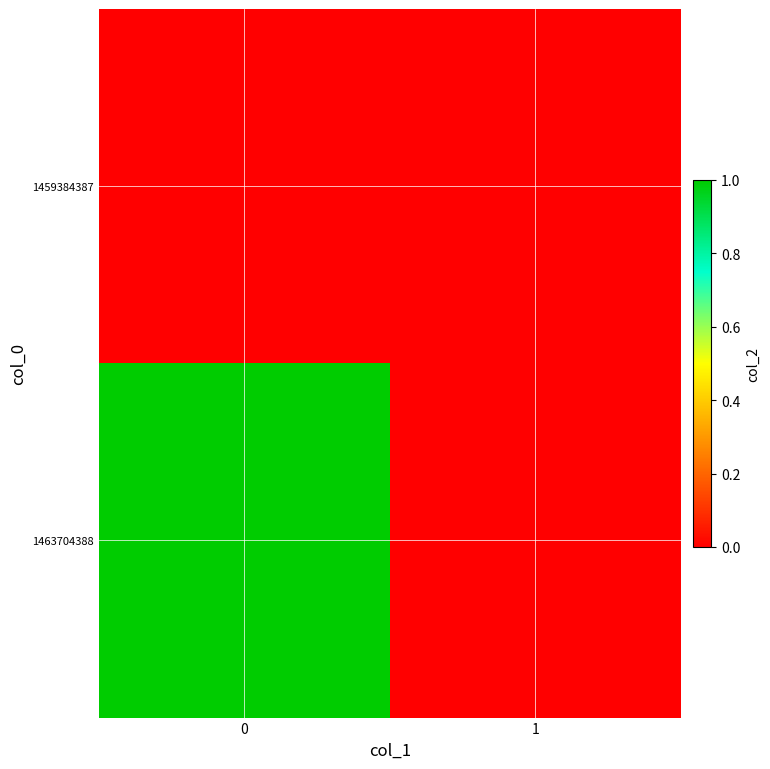

Between 1 and 0, which is larger?

1